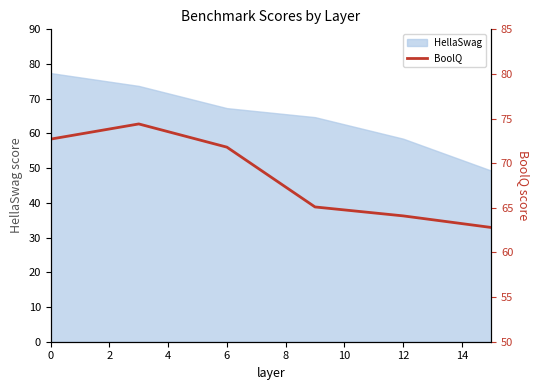

What is the highest value of the HellaSwag series?

77.4